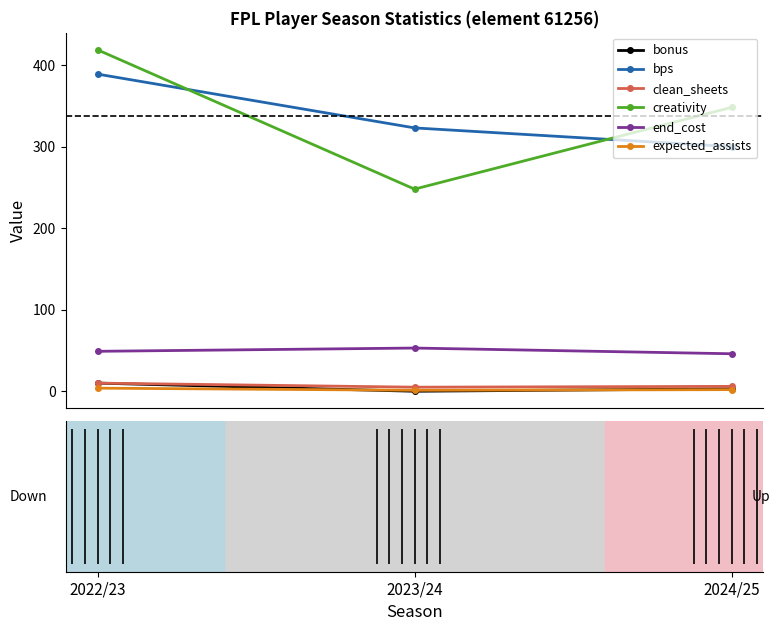

What is the value of the bps point at the 2nd from the left?

323.0